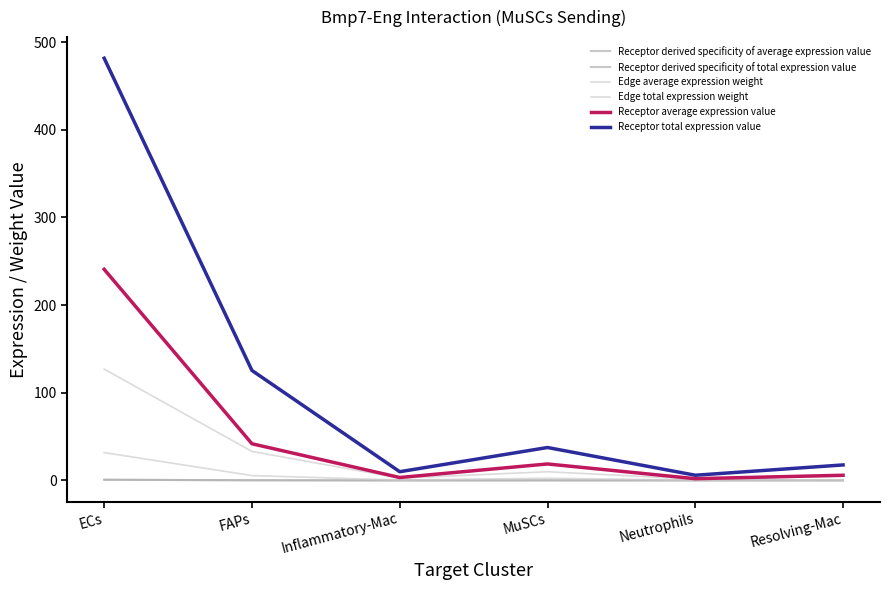

Does the chart have visible grid lines?

No